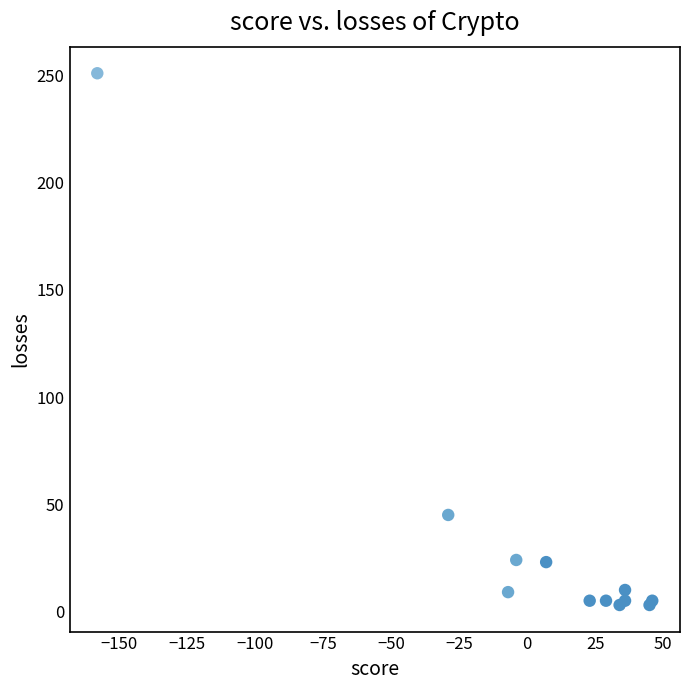

What Y value in the scatter plot is closest to 127?

45